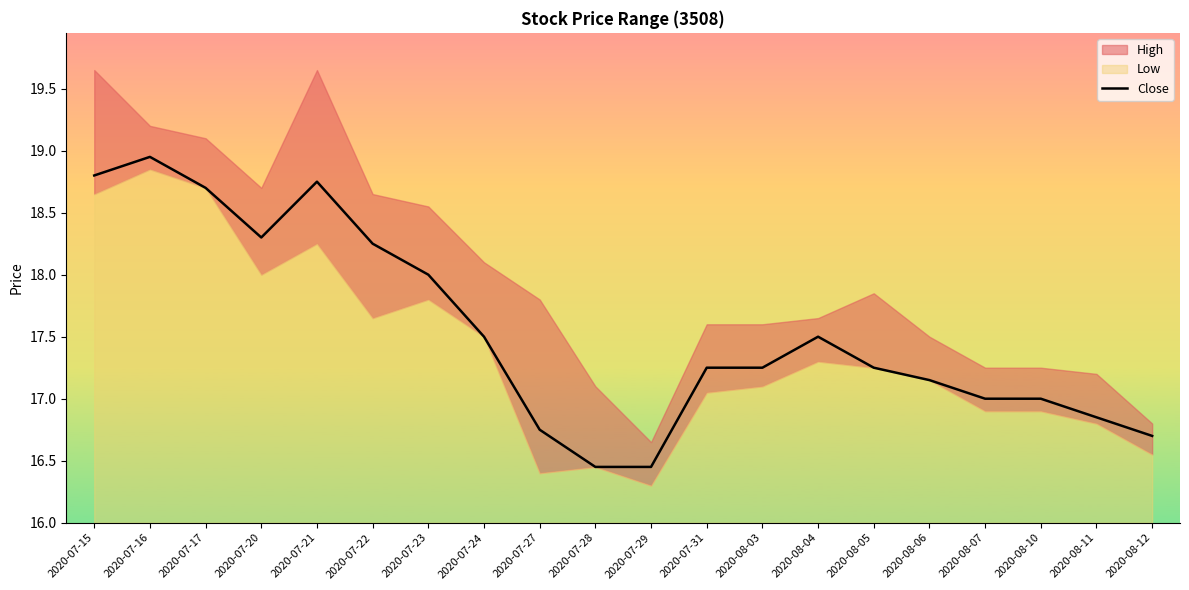

The chart shows a value of 4.0 at 2020-08-11. True or false?

False